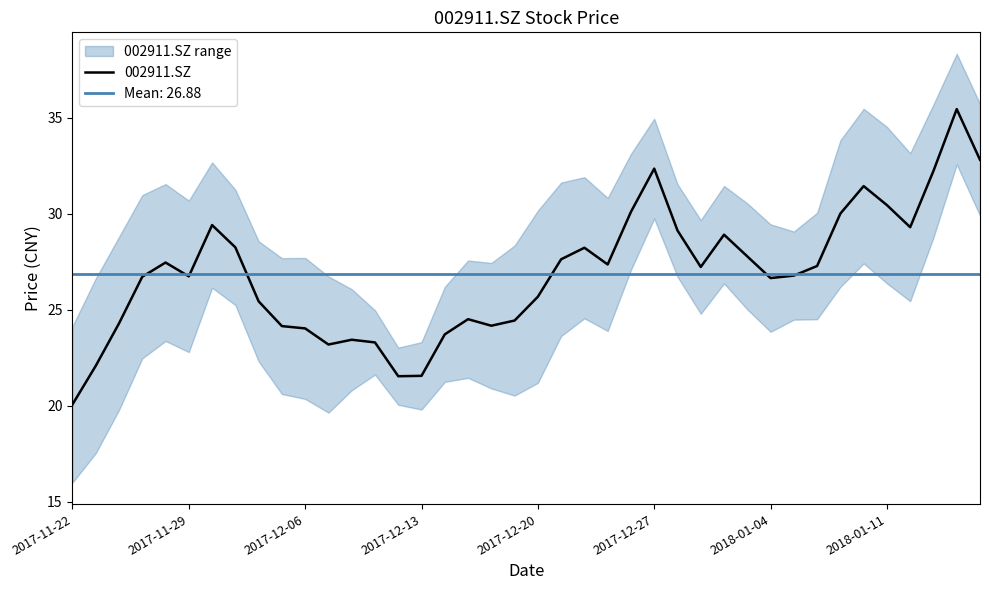

At which label does 002911.SZ reach its minimum?

2017-11-22